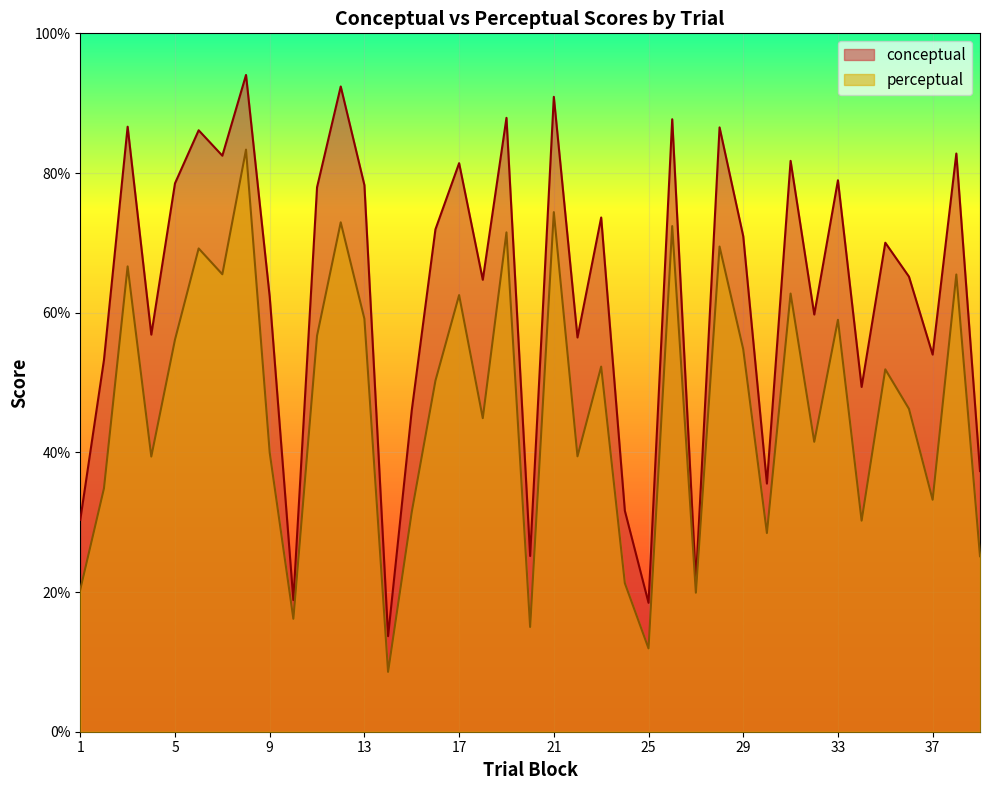

How many interior local peaks does the conceptual series have?

14